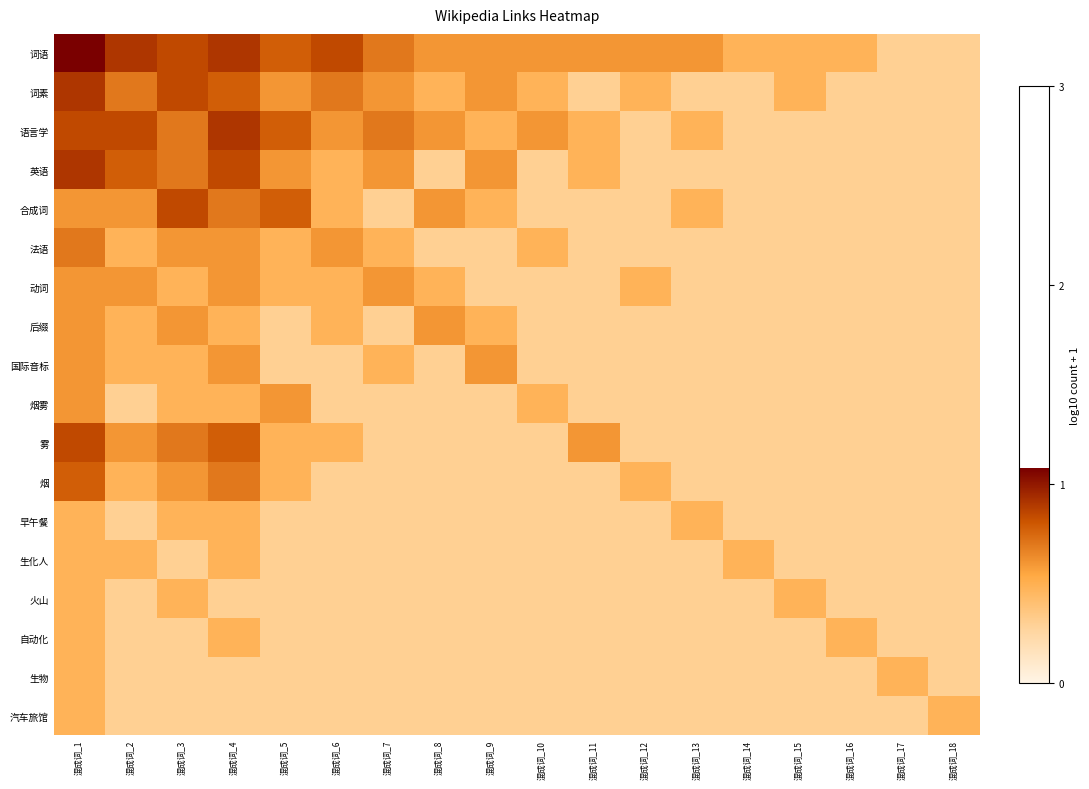

Which series has the widest spread of values?

词语